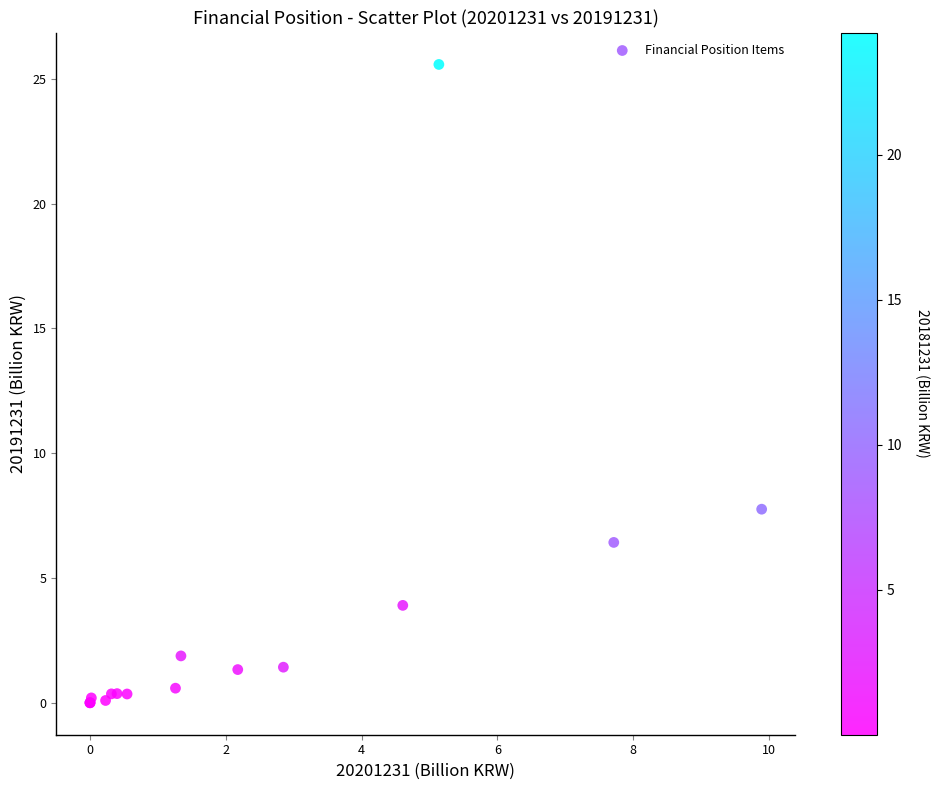

What Y value in the scatter plot is closest to 12?

7.8